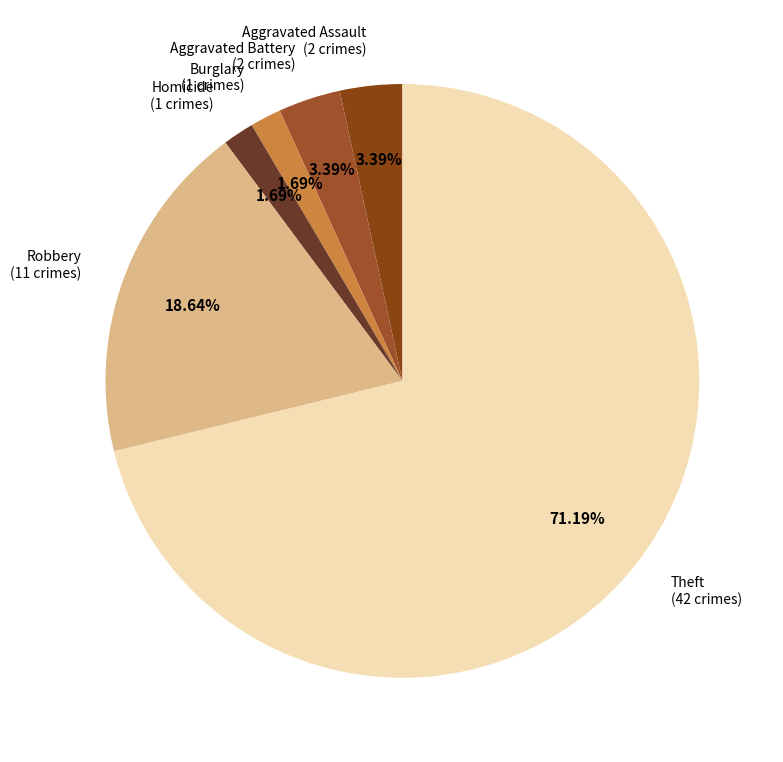

Is the sum of Burglary and Aggravated Assault greater than half?

No